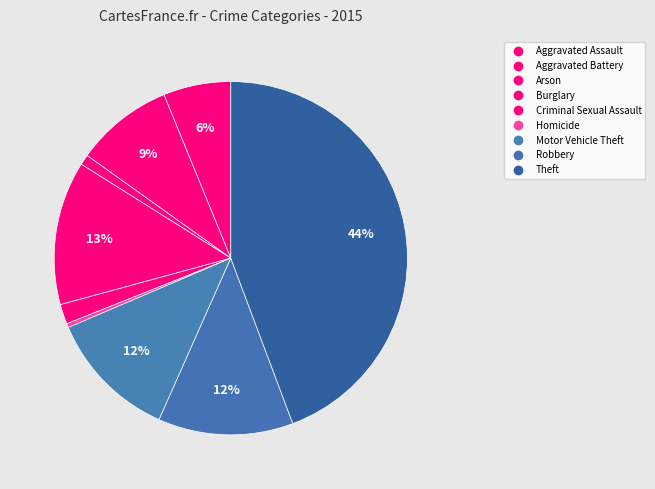

To the nearest percent, what portion does Arson represent?

1%